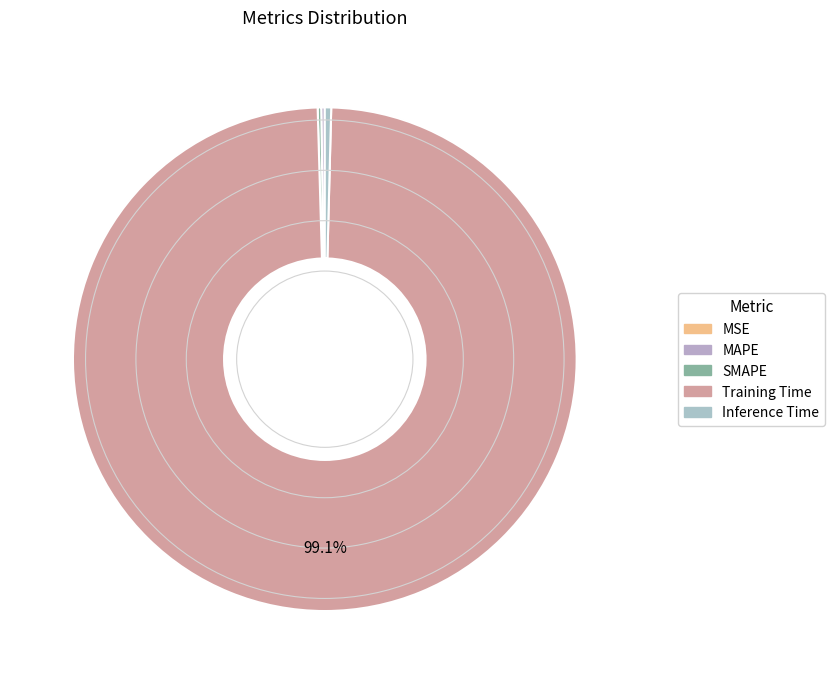

Does MSE account for over 50% of the chart?

No